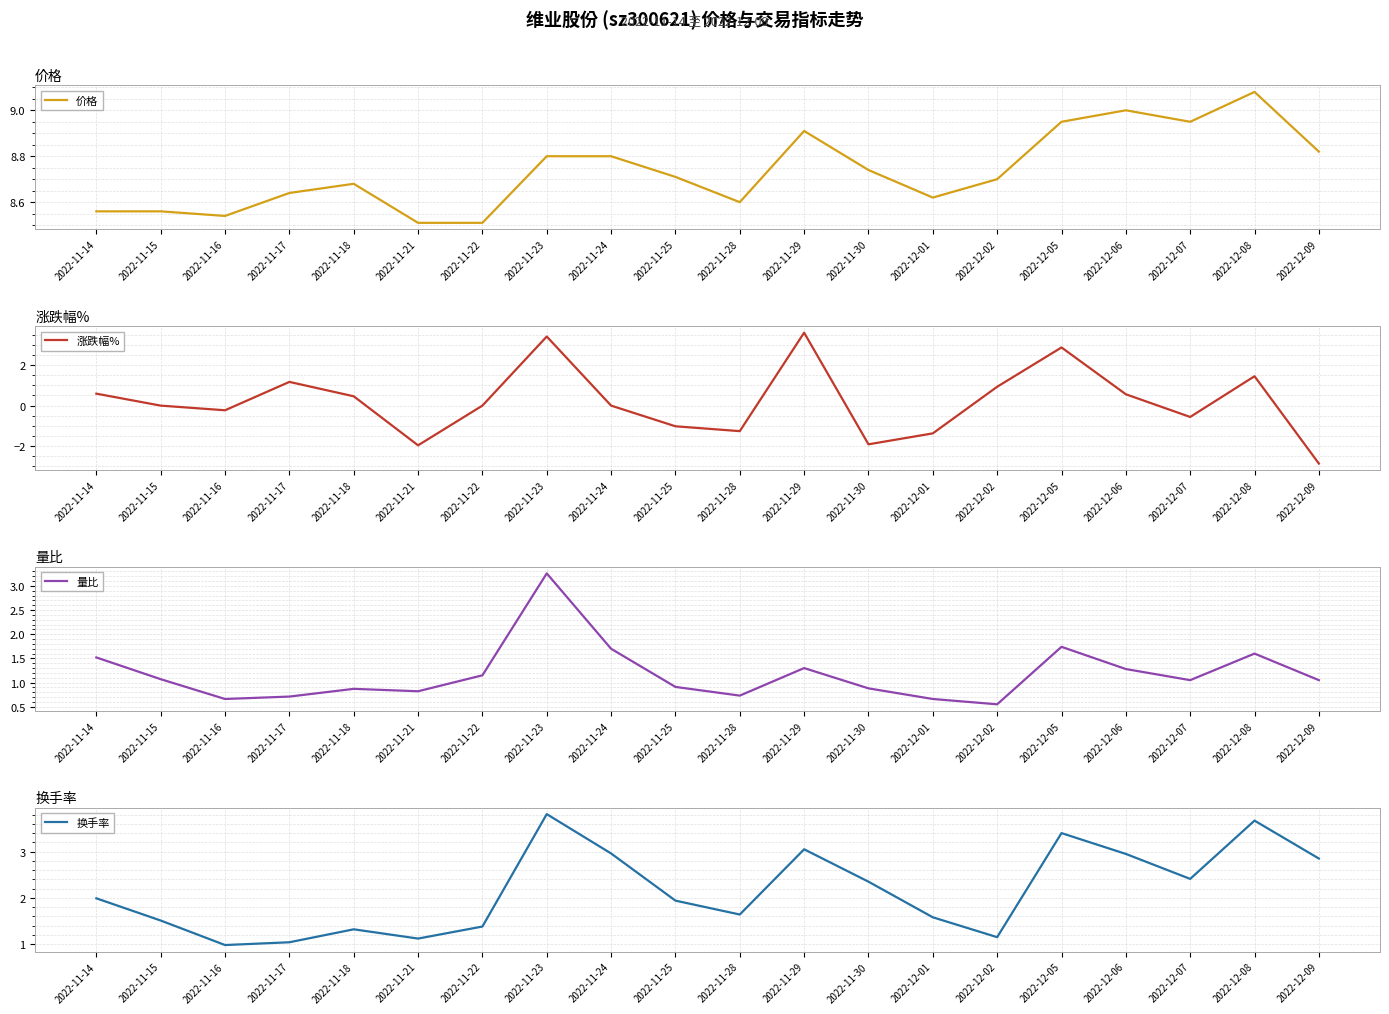

What is the highest value of the 换手率 series?

3.8